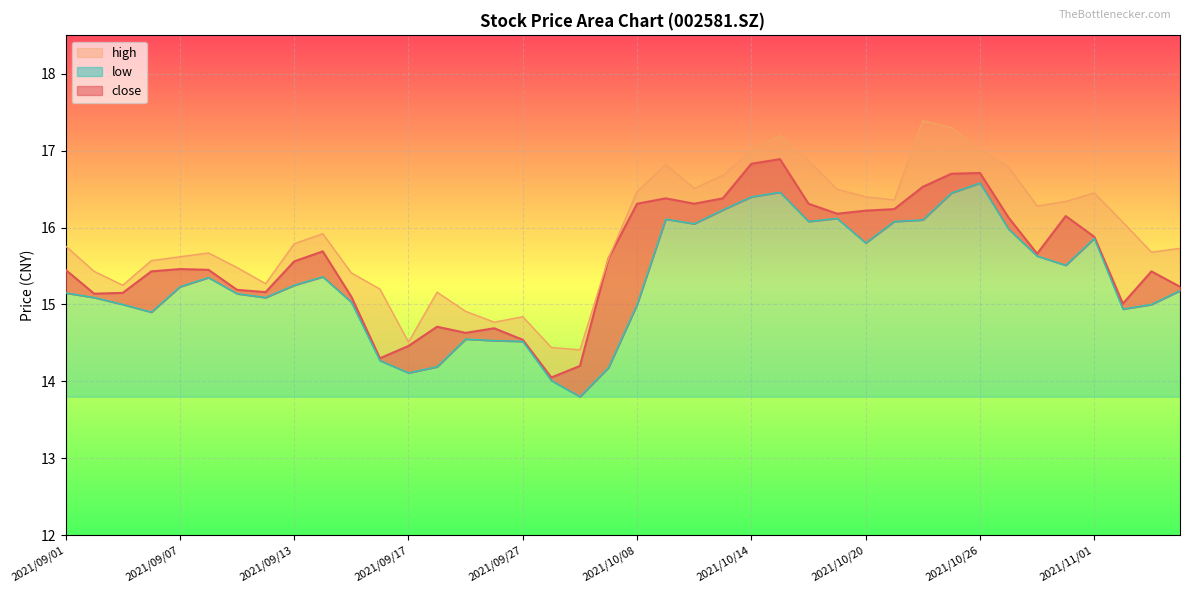

Rank the series by their average value, from highest to lowest.

high, close, low